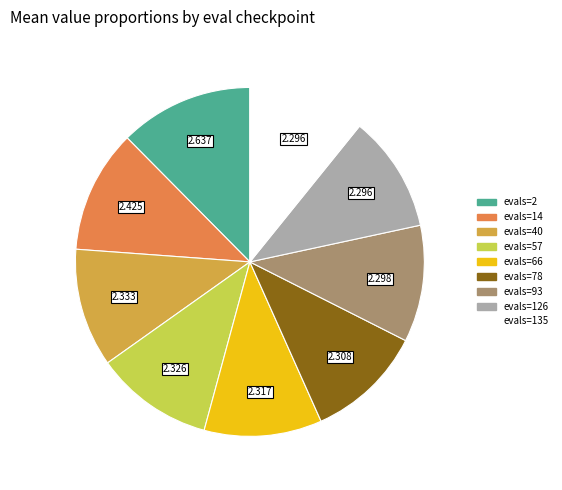

Is it true that evals=40 is 22% of the pie?

False